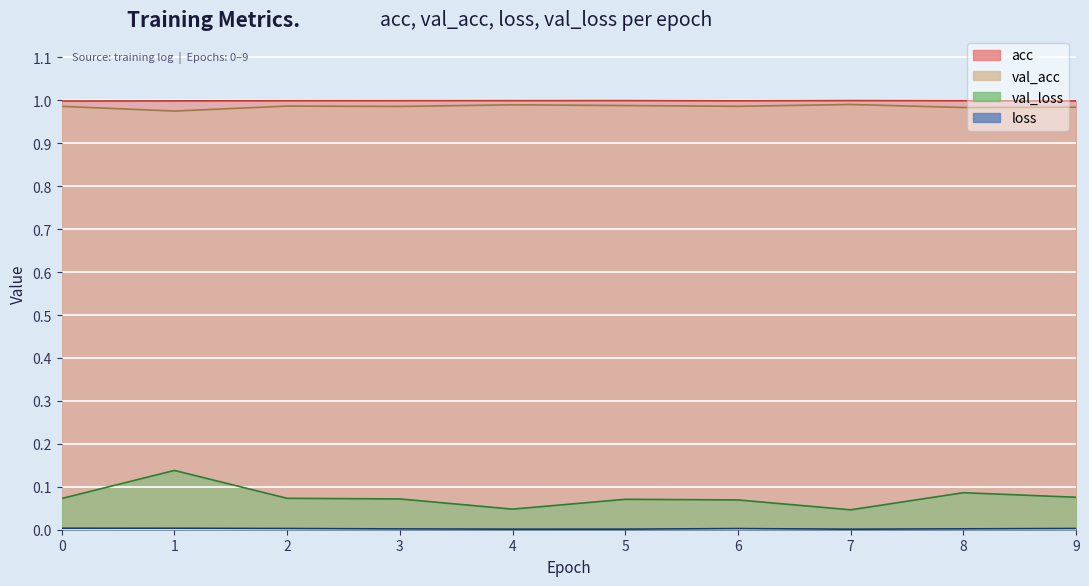

True or false: val_loss has a value of 0.1 at 1.

True